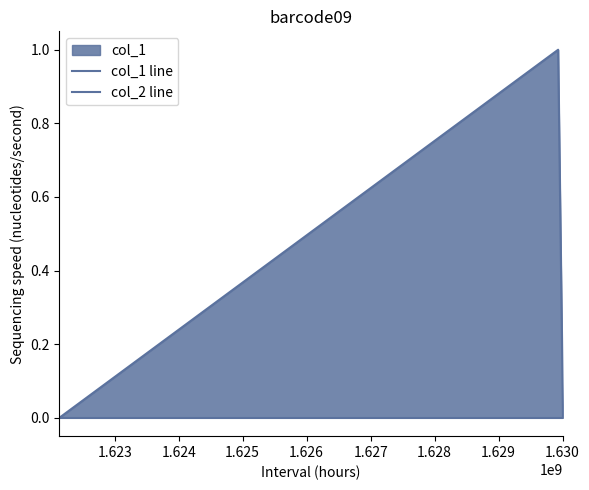

How many values in col_1 line are above zero?

1